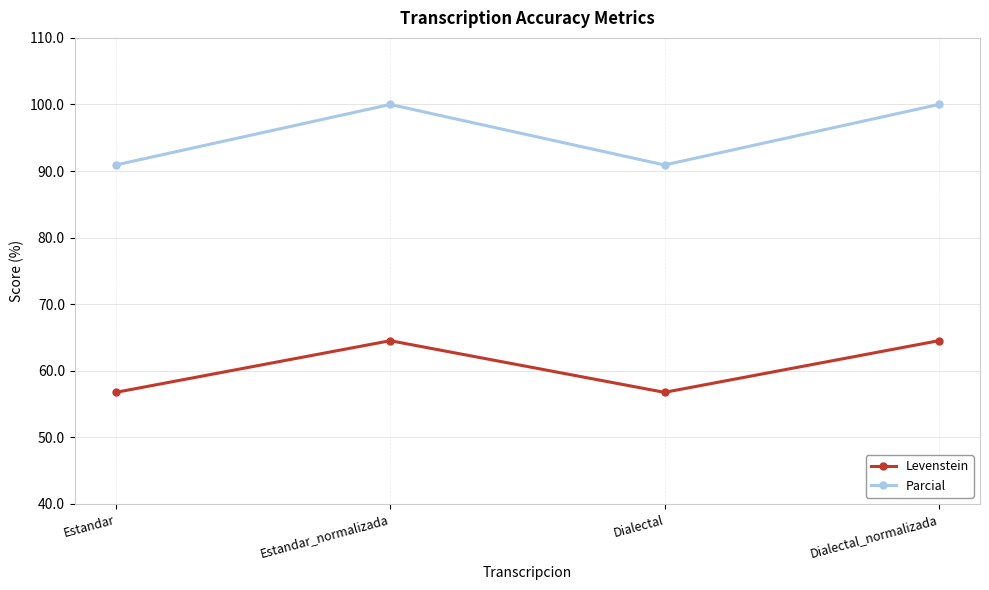

The value of Parcial at Dialectal is 90.9. True or false?

True